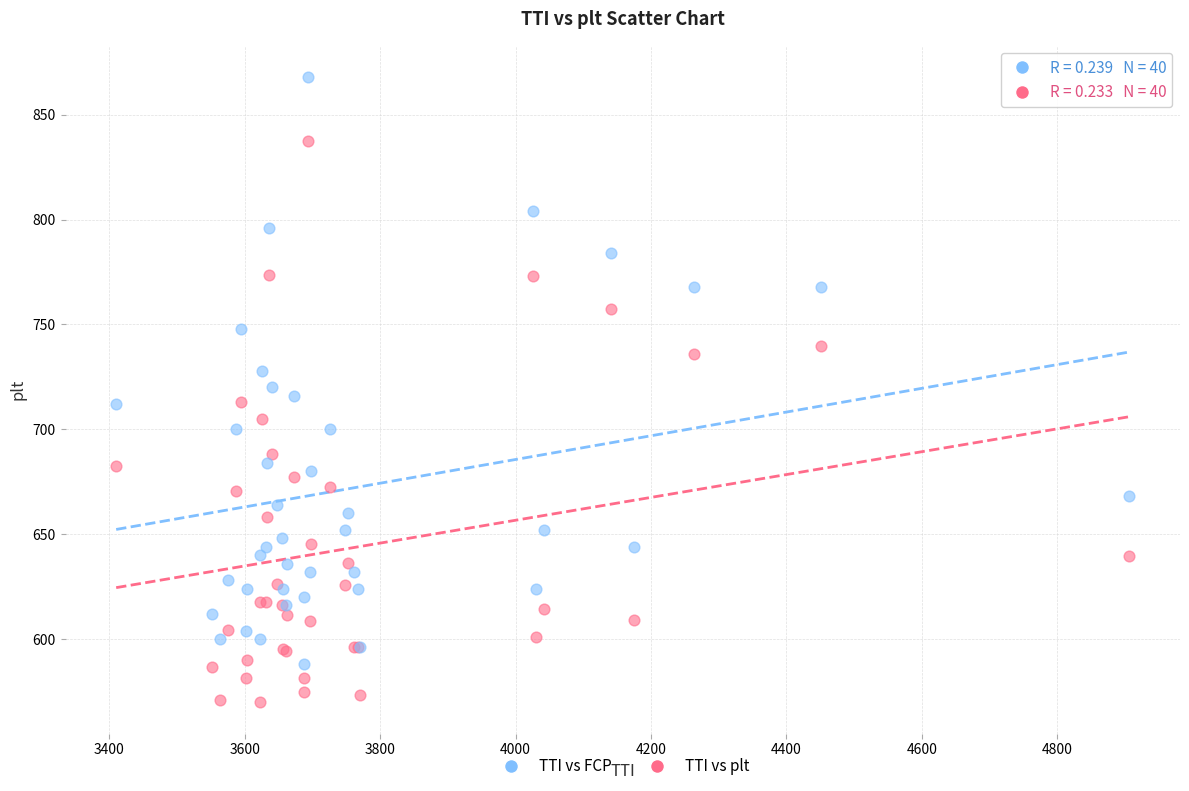

Which series contains the lowest Y value?

TTI vs plt